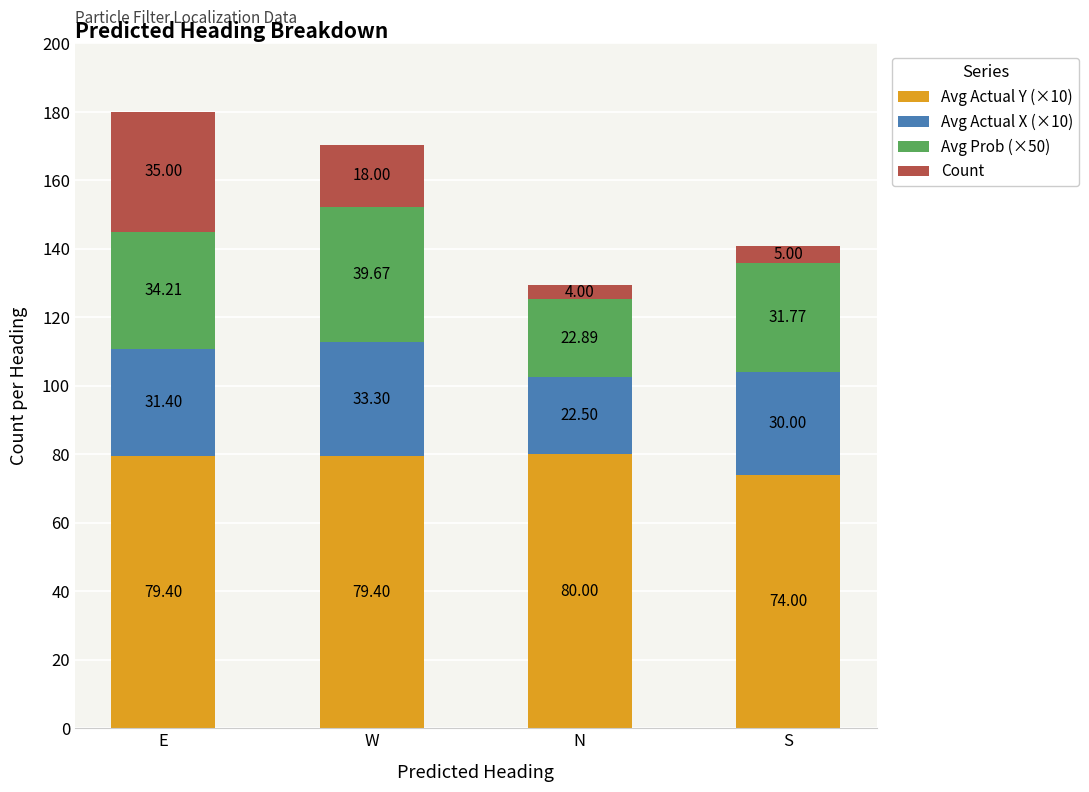

What is the sum of all Avg Actual Y (×10) values?

312.8